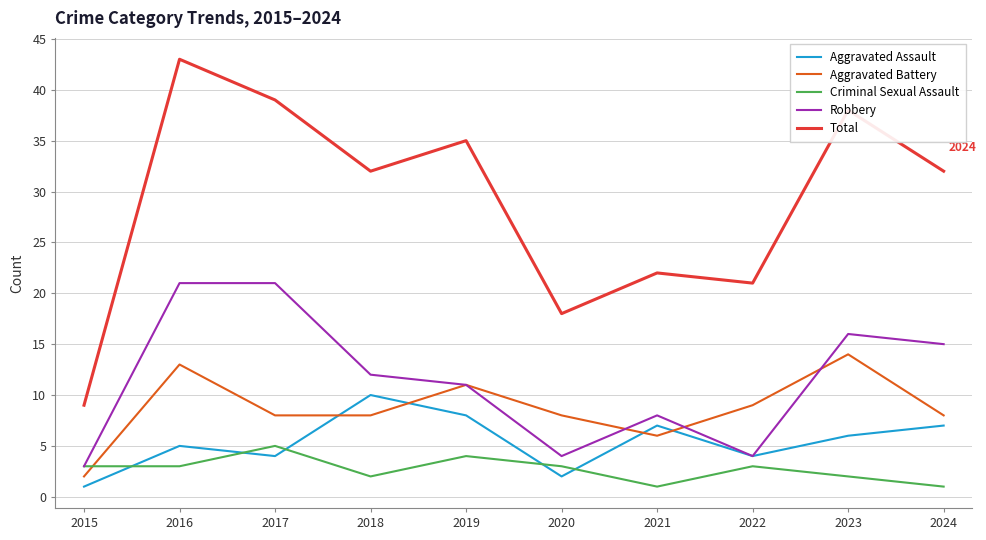

At which category is the sum across all series the highest?

2016